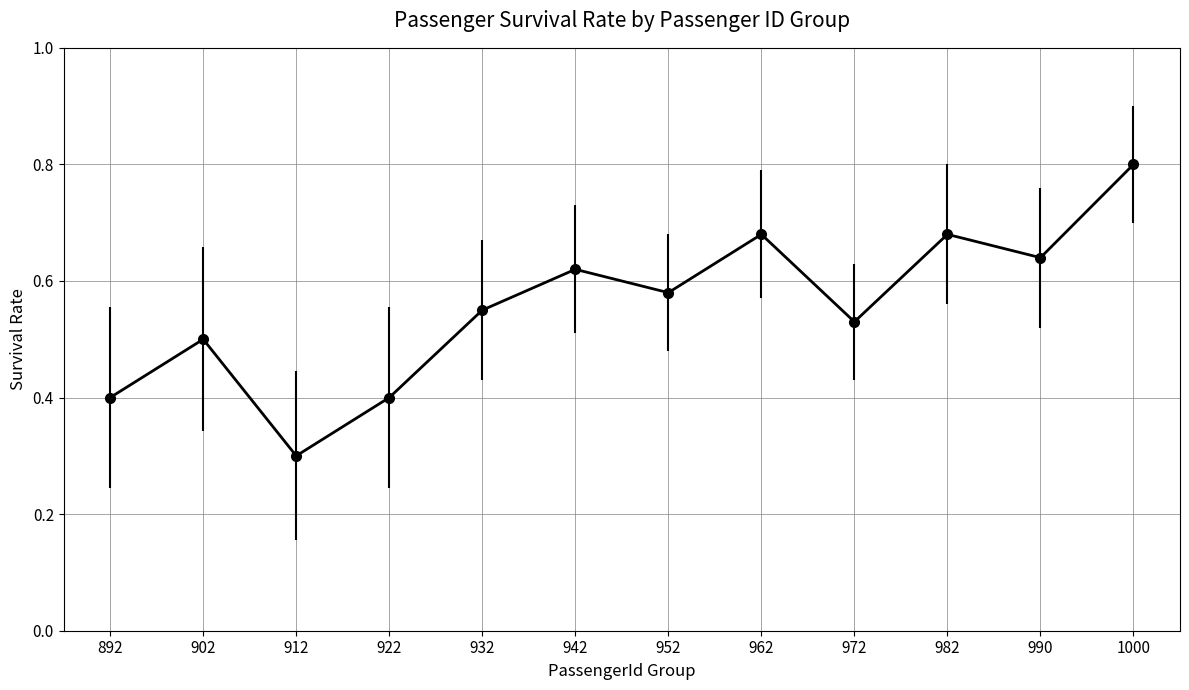

The value at 892 is 0.4. True or false?

True